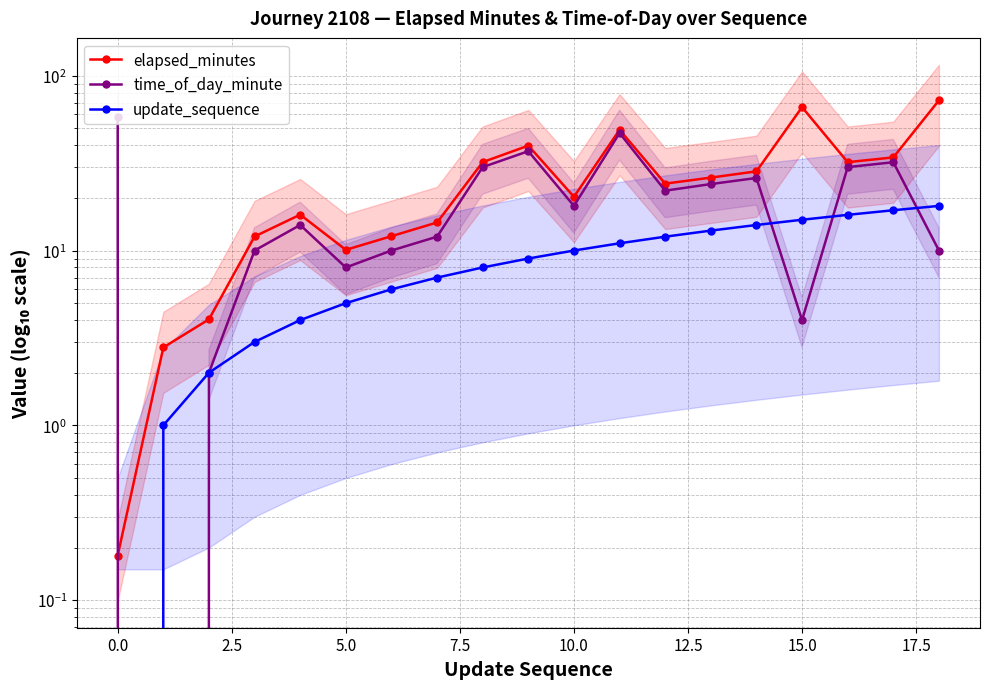

Reading right to left, what are all the values shown in this chart?

elapsed_minutes: 72.3	34.1	32.0	66.1	28.4	26.1	24.1	49.0	20.3	39.8	32.0	14.5	12.1	10.1	16.0	12.0	4.0	2.8	0.2
time_of_day_minute: 10.0	32.0	30.0	4.0	26.0	24.0	22.0	47.0	18.0	37.0	30.0	12.0	10.0	8.0	14.0	10.0	2.0	0.0	58.0
update_sequence: 18.0	17.0	16.0	15.0	14.0	13.0	12.0	11.0	10.0	9.0	8.0	7.0	6.0	5.0	4.0	3.0	2.0	1.0	0.0